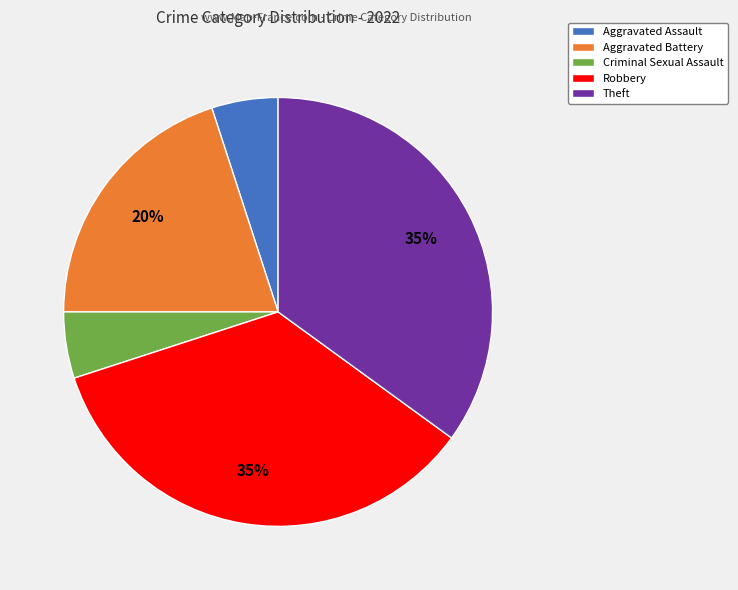

To the nearest percent, what portion does Robbery represent?

35%